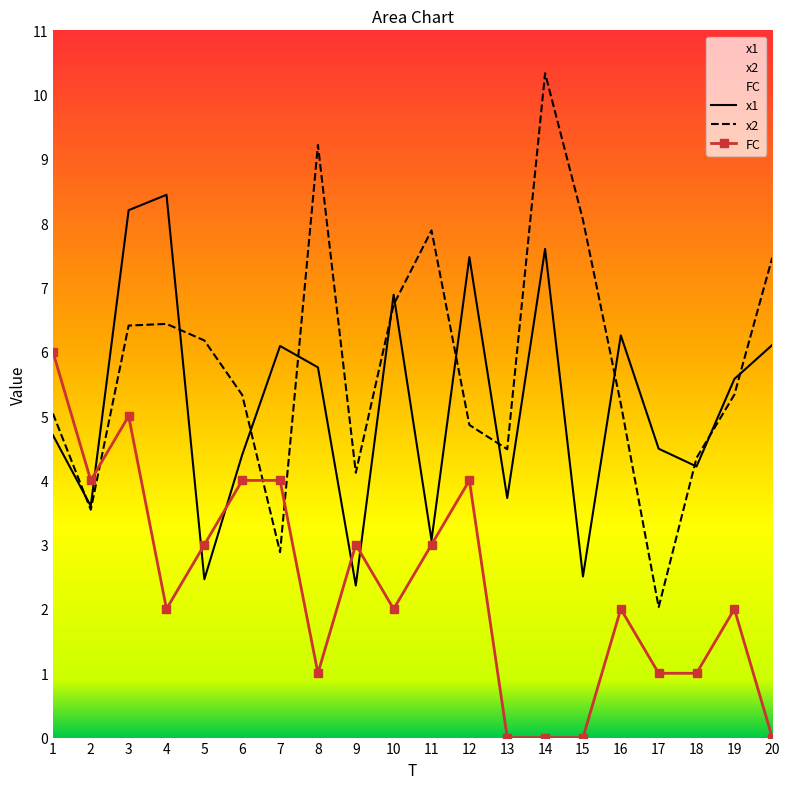

How many lines are shown in the chart?

3